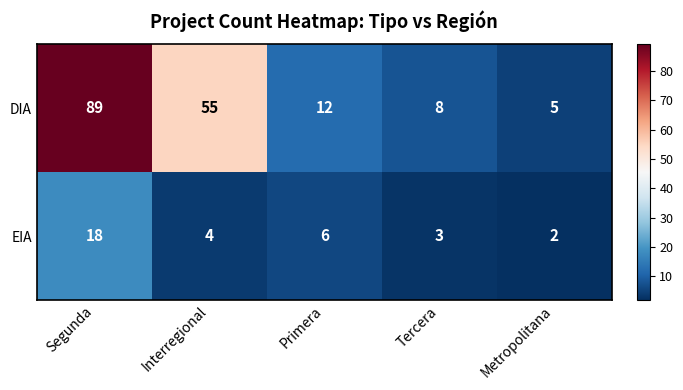

Reading left to right, list all the values displayed in this chart.

DIA: 89	55	12	8	5
EIA: 18	4	6	3	2